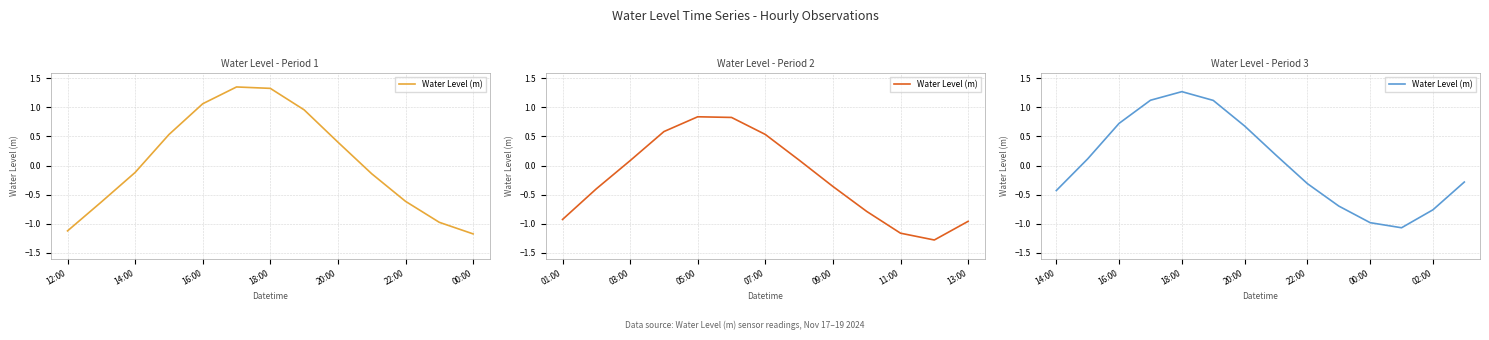

How many data points does each series have?

14